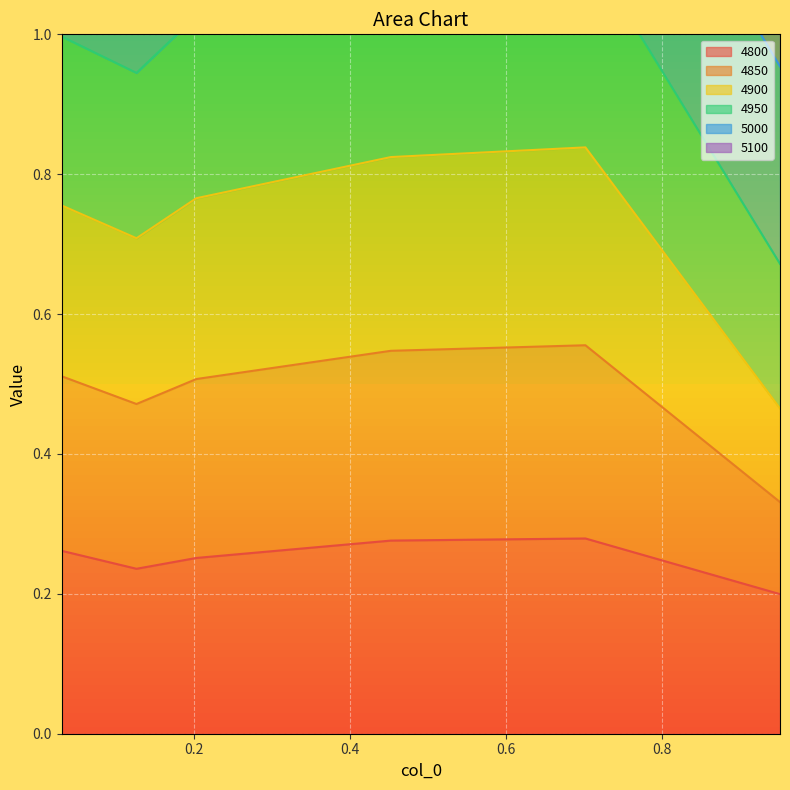

Which has a higher value, 0.2027397260273973 or 0.9506849315068493?

0.2027397260273973